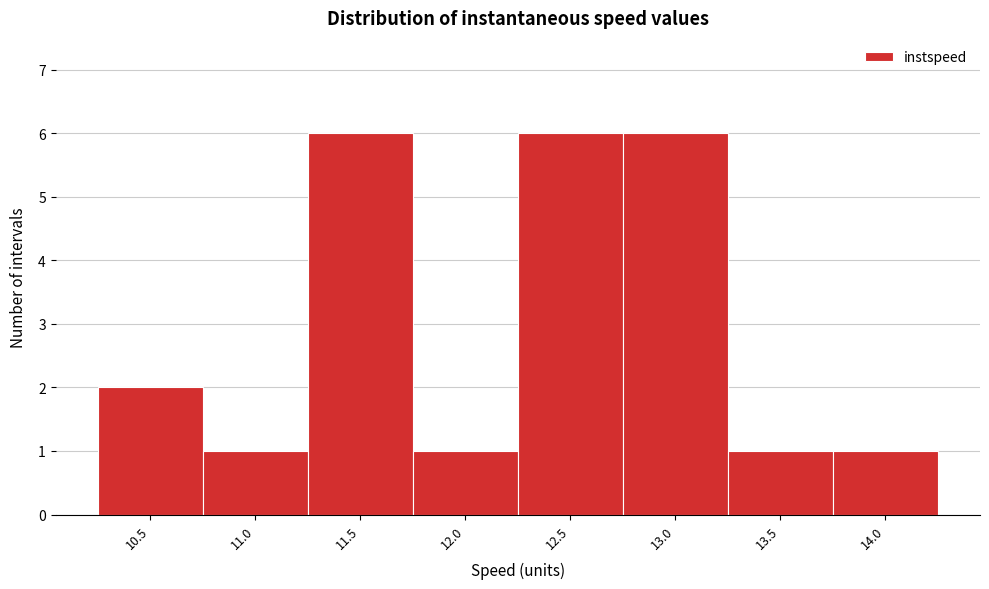

Reading left to right, extract all data points from this chart.

10.5=2	11.0=1	11.5=6	12.0=1	12.5=6	13.0=6	13.5=1	14.0=1